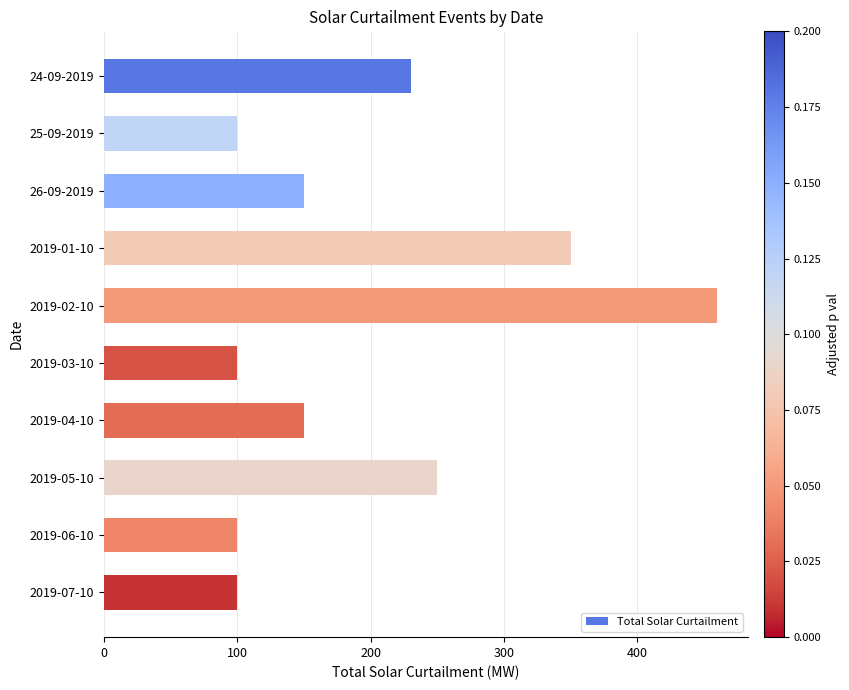

Reading top to bottom, extract all data points from this chart.

24-09-2019=230	25-09-2019=100	26-09-2019=150	2019-01-10=350	2019-02-10=460	2019-03-10=100	2019-04-10=150	2019-05-10=250	2019-06-10=100	2019-07-10=100